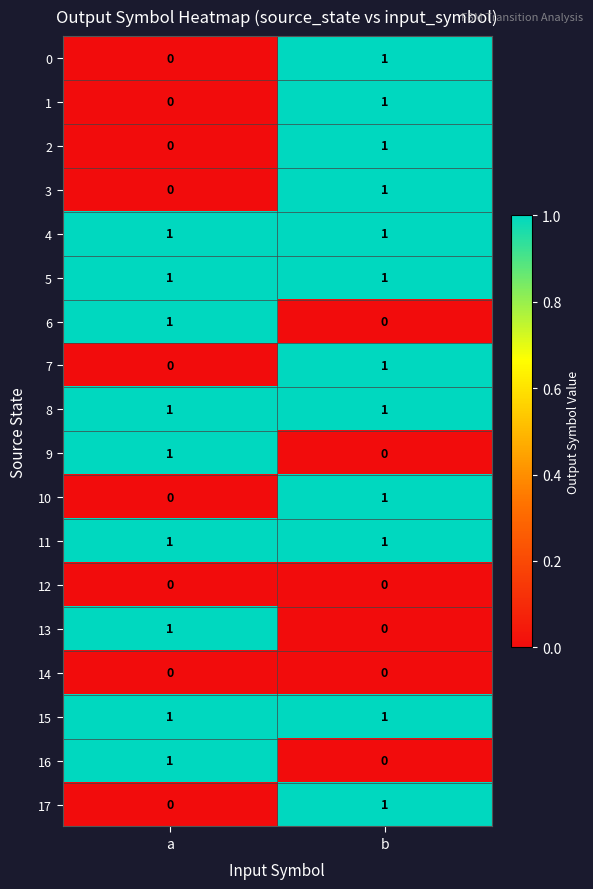

At which category is the sum across all series the highest?

b